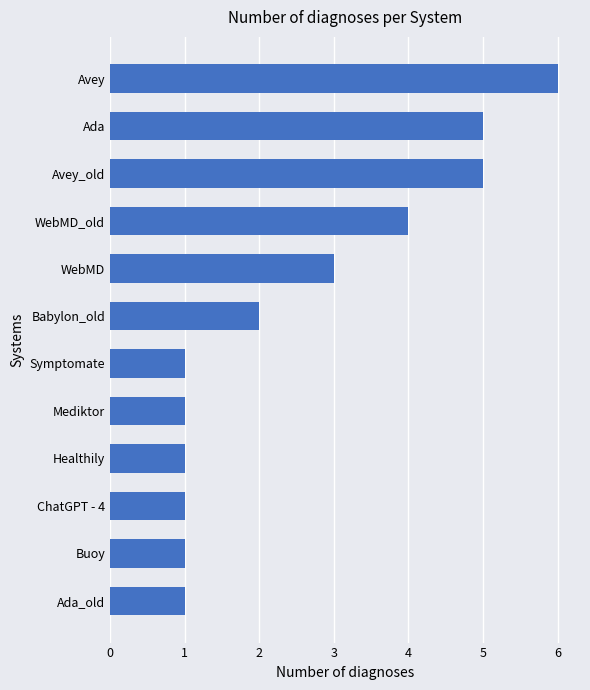

What is the difference between the second highest and minimum values?

4